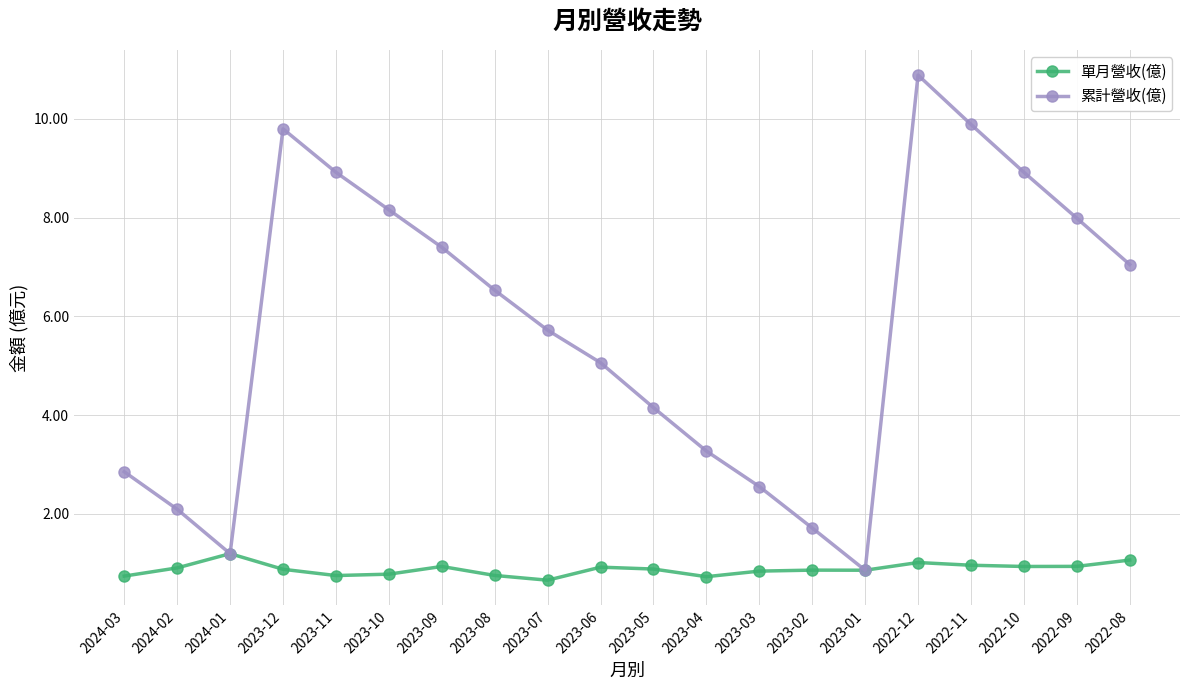

Which series has the largest range (max minus min)?

累計營收(億)